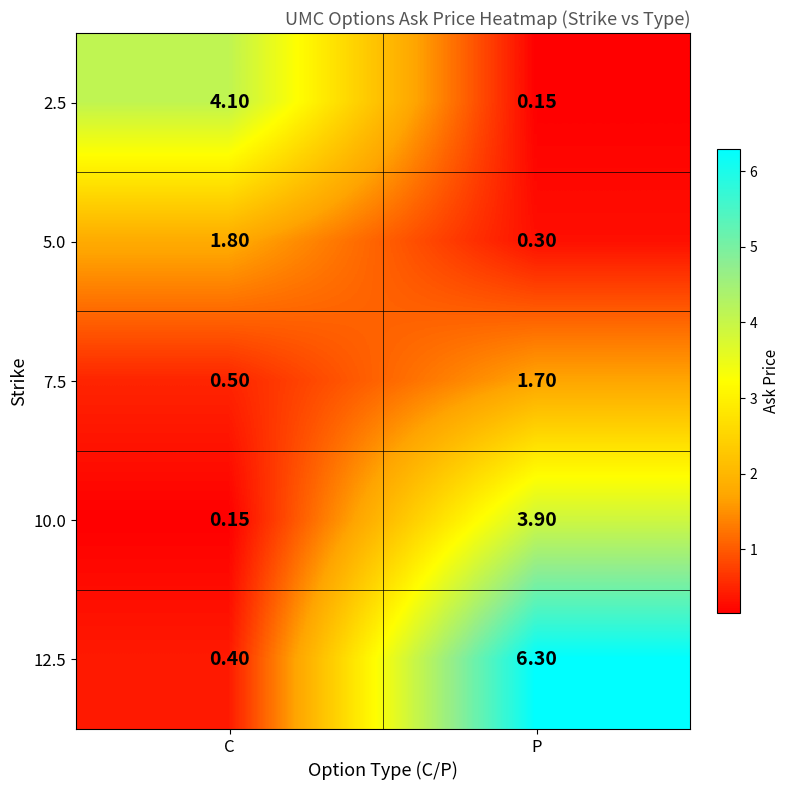

Which series has the widest spread of values?

12.5